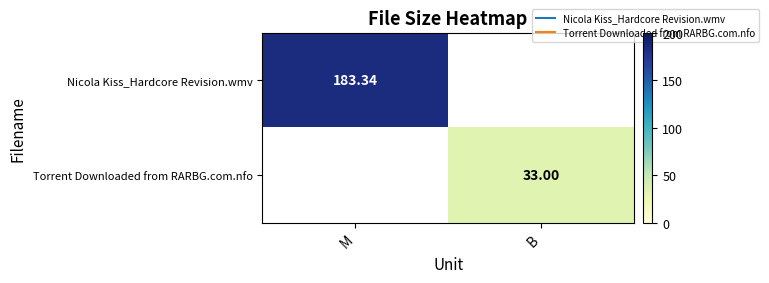

What is the smallest value displayed?

33.0